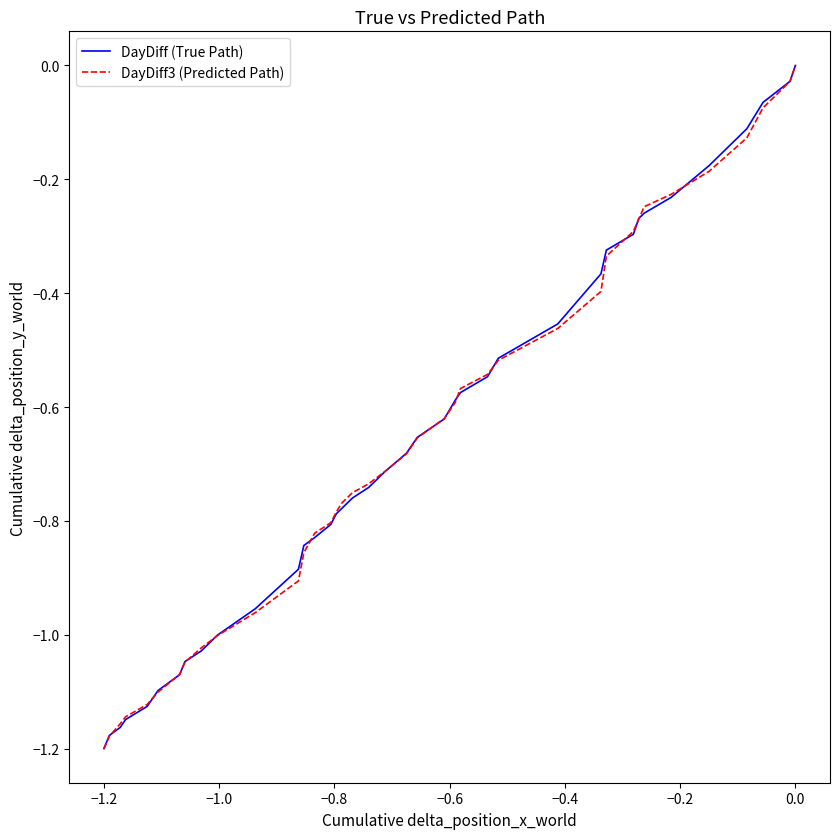

True or false: DayDiff (True Path) and DayDiff3 (Predicted Path) intersect in this chart.

True